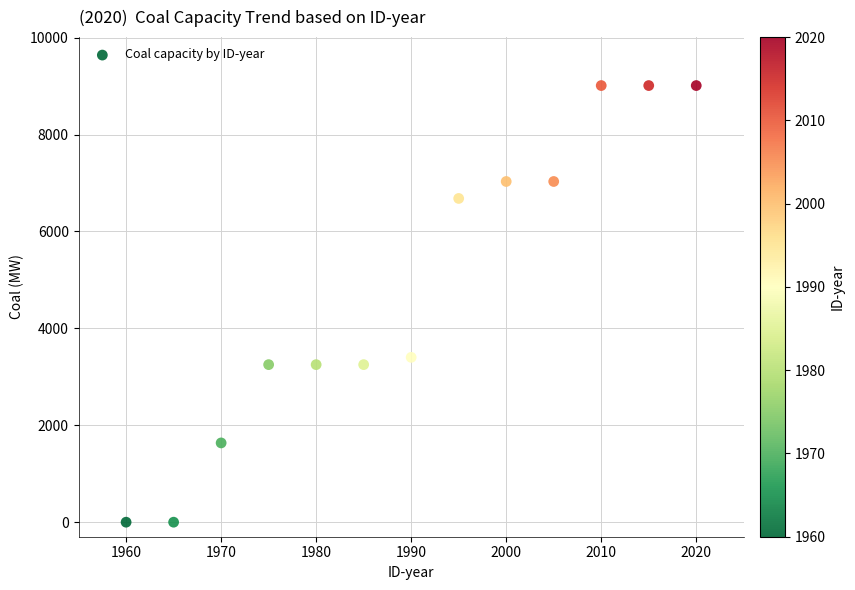

What Y value in the scatter plot is closest to 4506?

3402